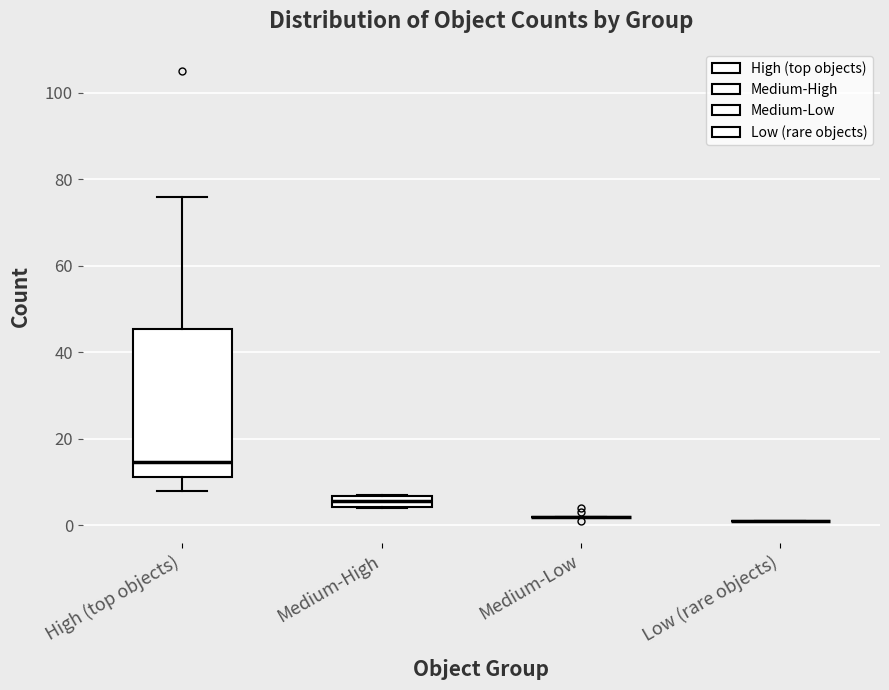

Where does the lower whisker of the box for High (top objects) end on the y-axis? The values are not printed on the chart, so give them approximately, as read against the axis.

8